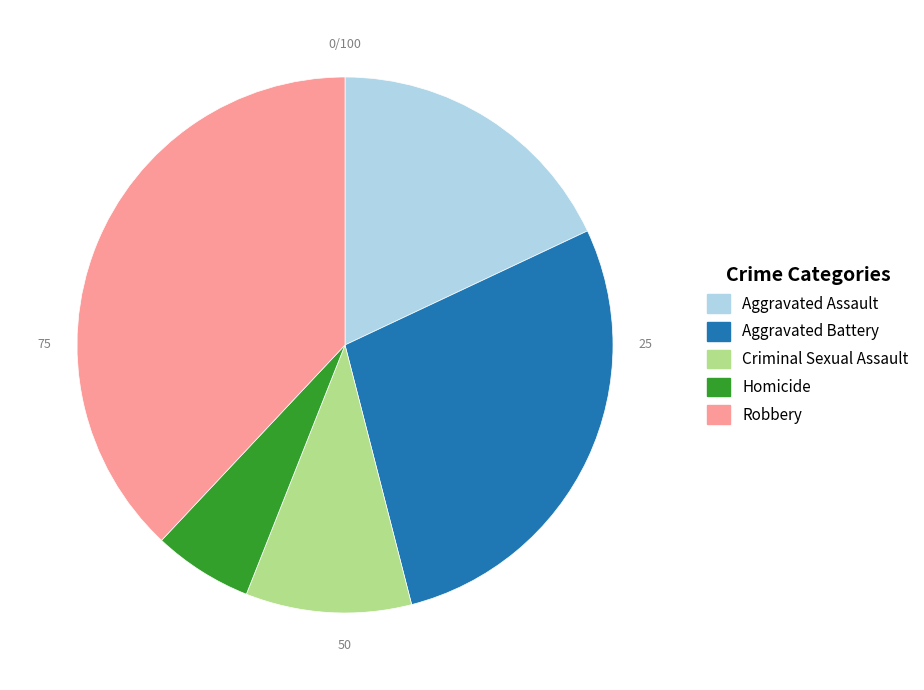

Do Criminal Sexual Assault and Aggravated Assault together represent more than half of the pie?

No